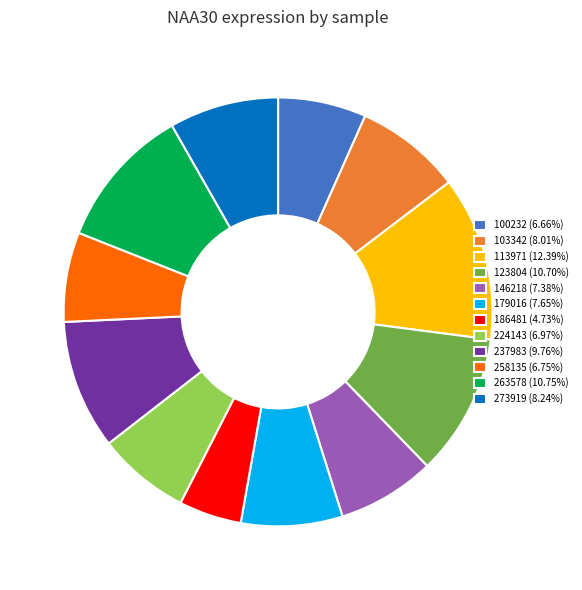

Between 263578 and 186481, which is larger?

263578